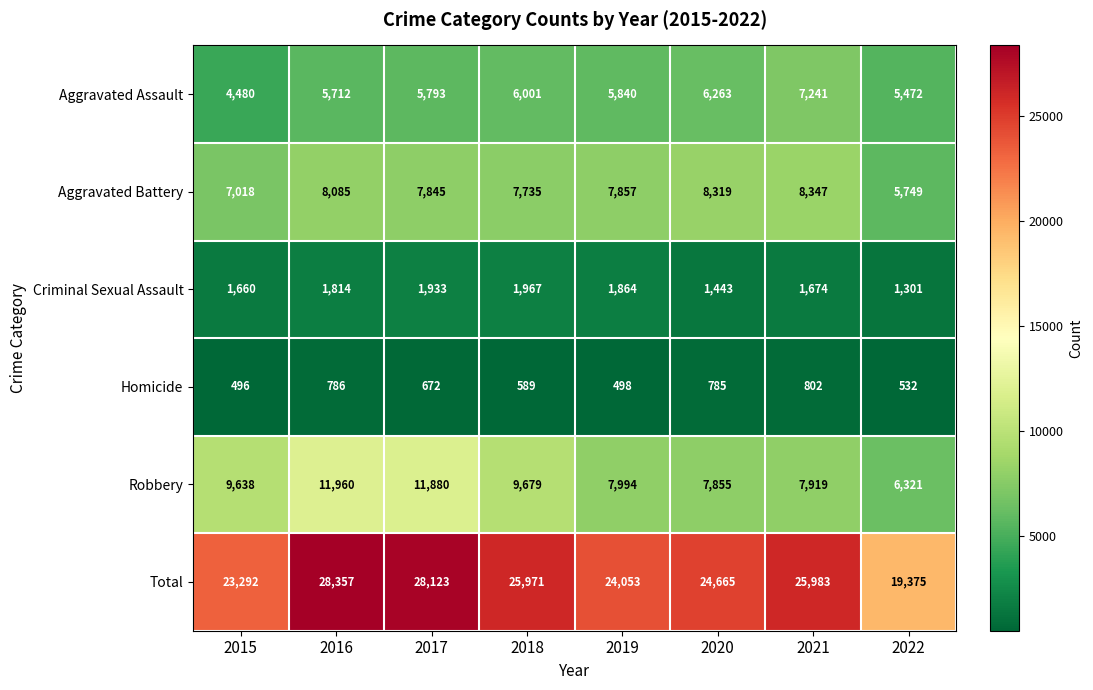

What is the total value across all series at 2016?

56714